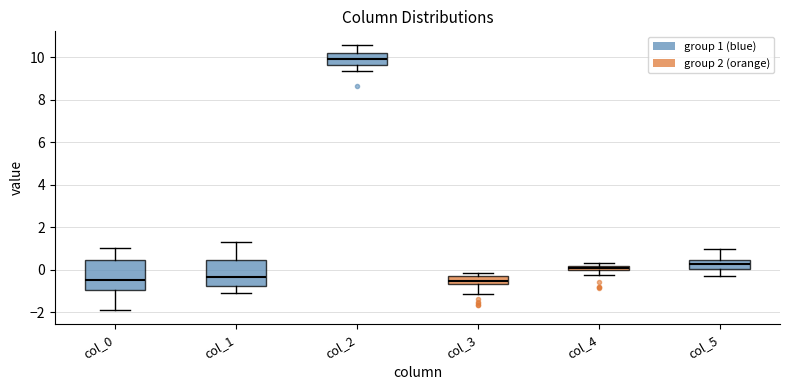

Where does the upper whisker of the box for col_2 end on the y-axis? The values are not printed on the chart, so give them approximately, as read against the axis.

10.6